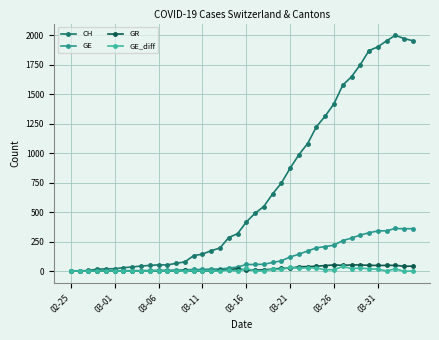

True or false: CH has more than 0 points higher than both neighbors.

True